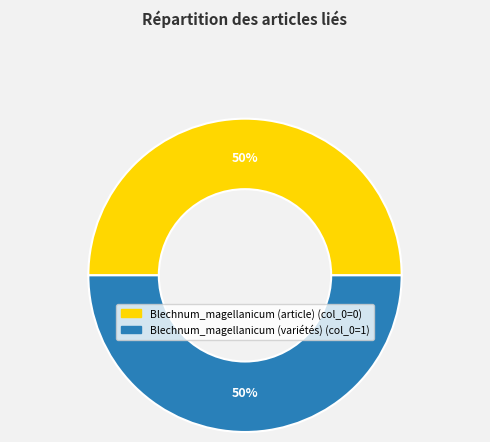

How many slices are in this pie chart?

2